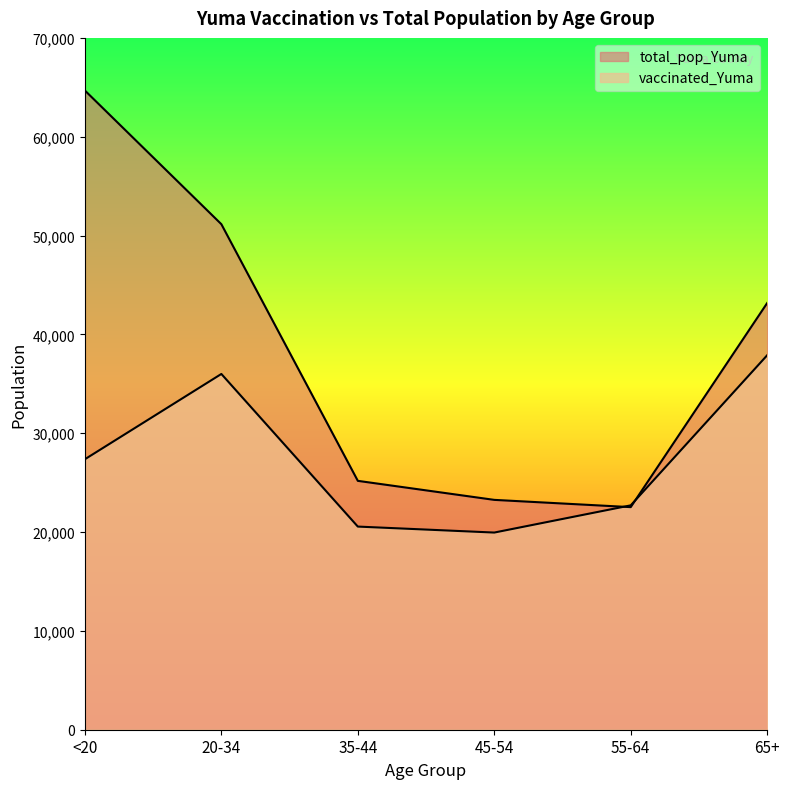

At which label does total_pop_Yuma first exceed 43175?

<20